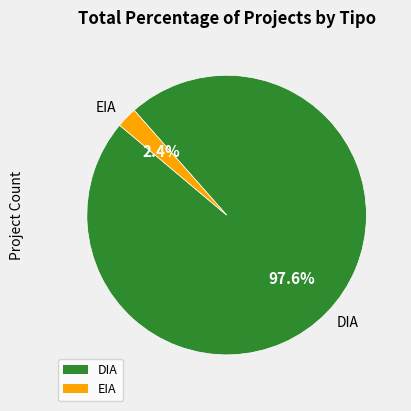

Combined, what portion of the pie is DIA and EIA?

100.0%